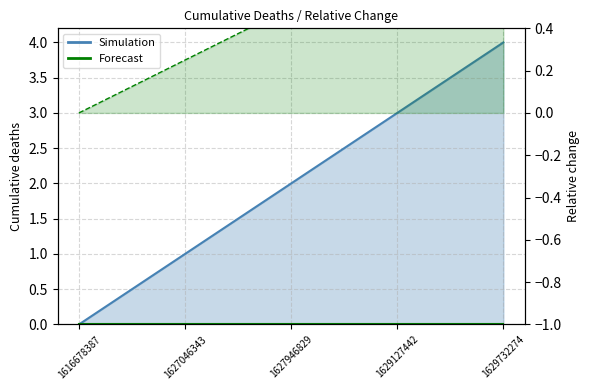

Reading left to right, extract all data points from this chart.

1616678387=0	1627046343=1	1627946829=2	1629127442=3	1629732274=4